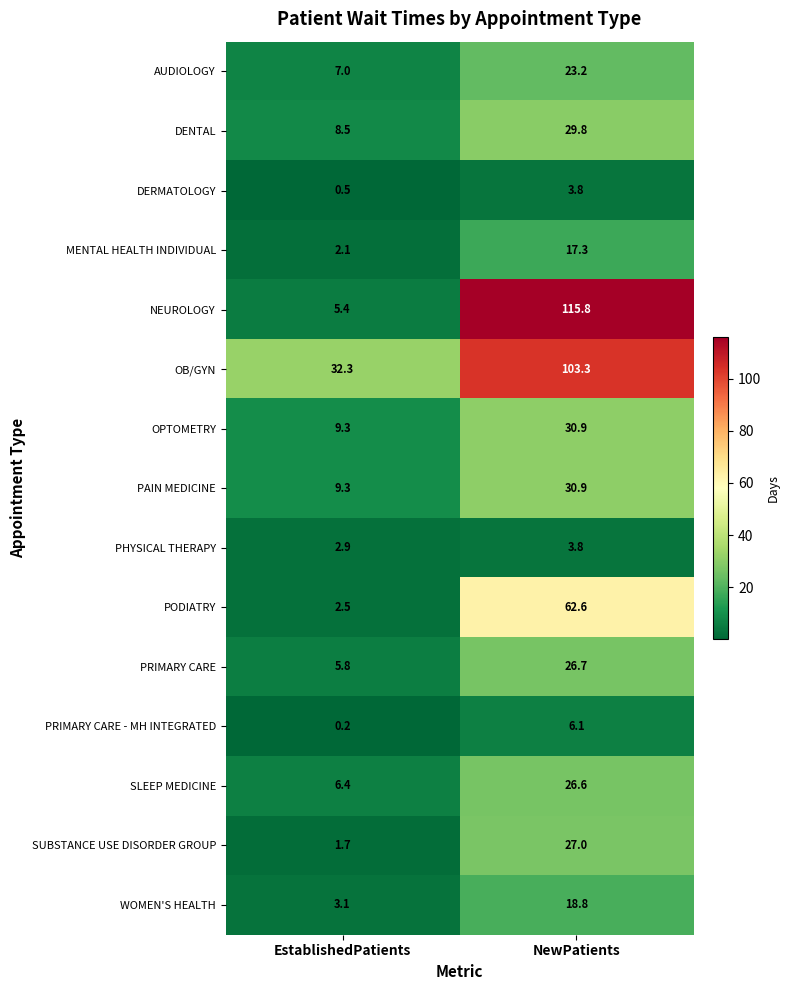

What is the approximate value of PODIATRY at NewPatients?

62.6